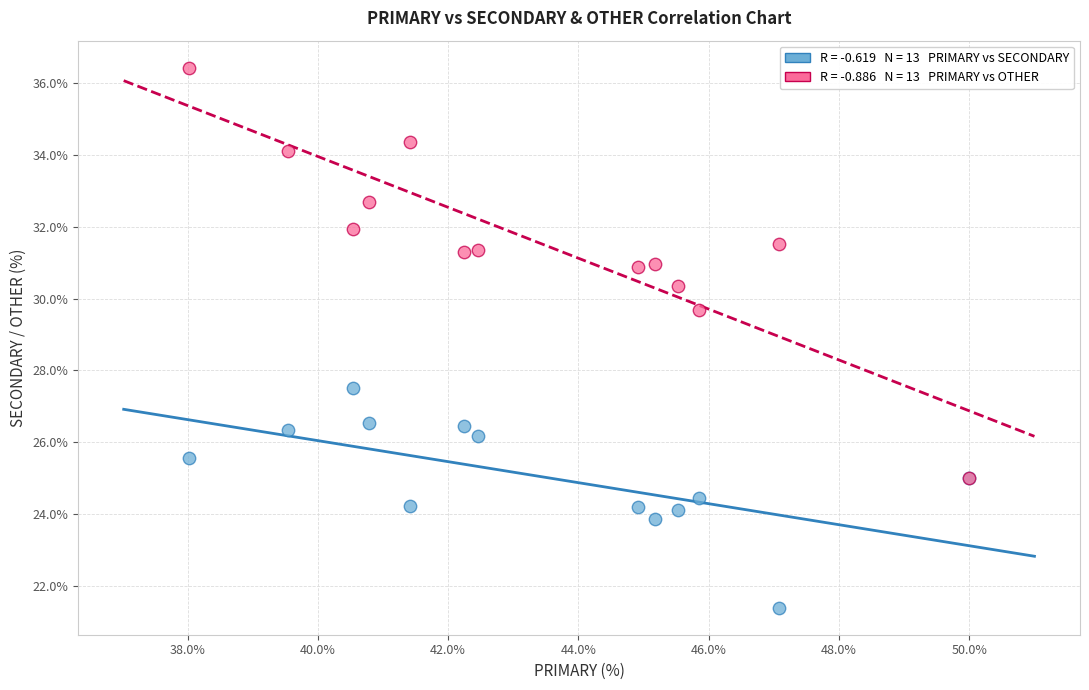

Across all series, what Y value is closest to 28?

27.5